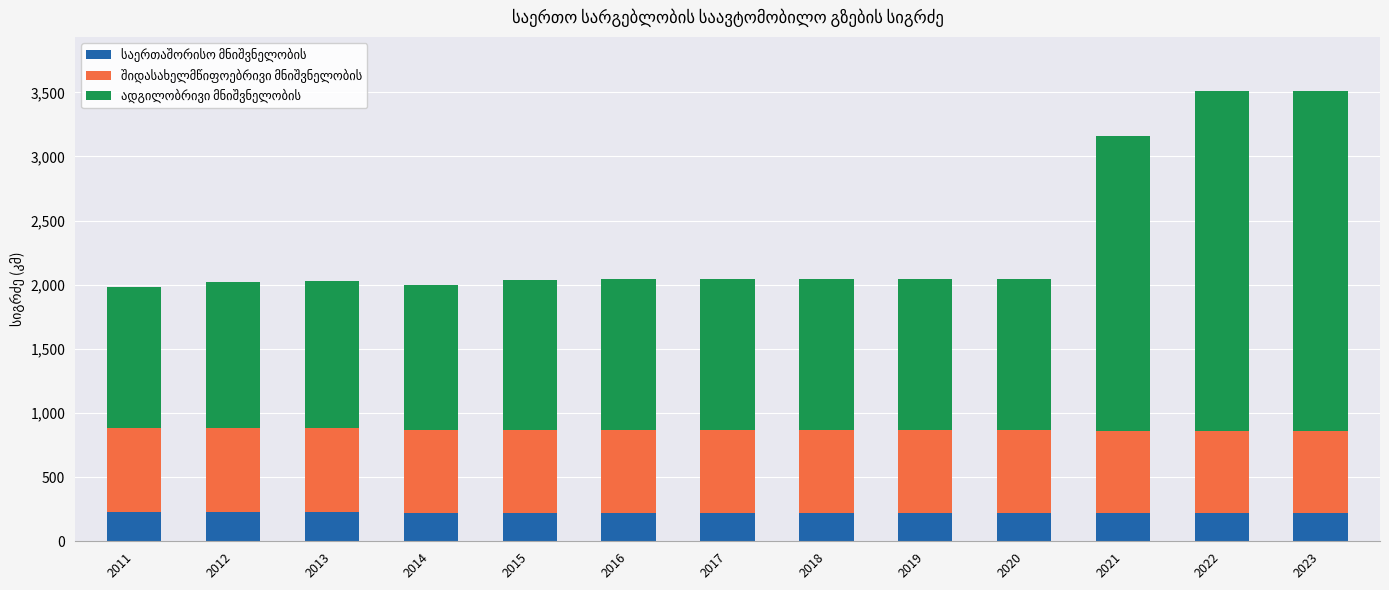

What is the total value across all series at 2013?

2028.1